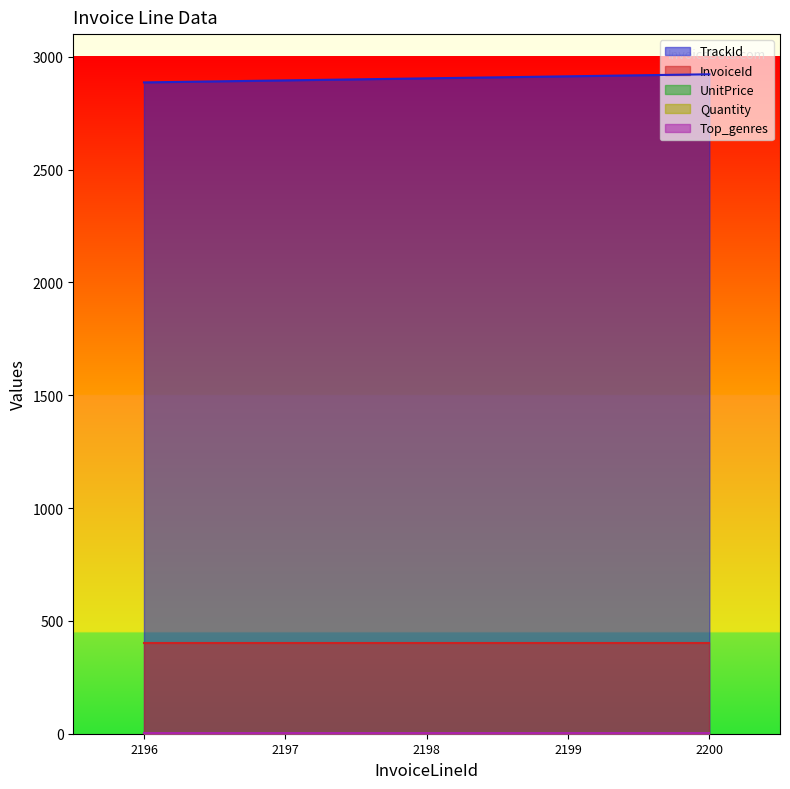

Which label corresponds to the smallest value in the chart?

2196